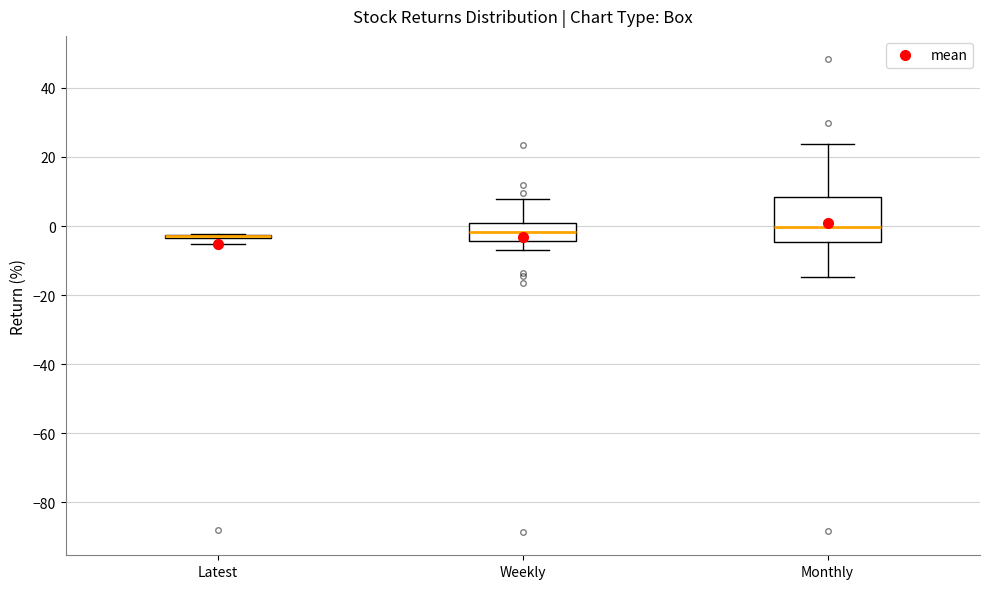

Where is the upper edge of the box for Latest on the y-axis? The values are not printed on the chart, so give them approximately, as read against the axis.

-2